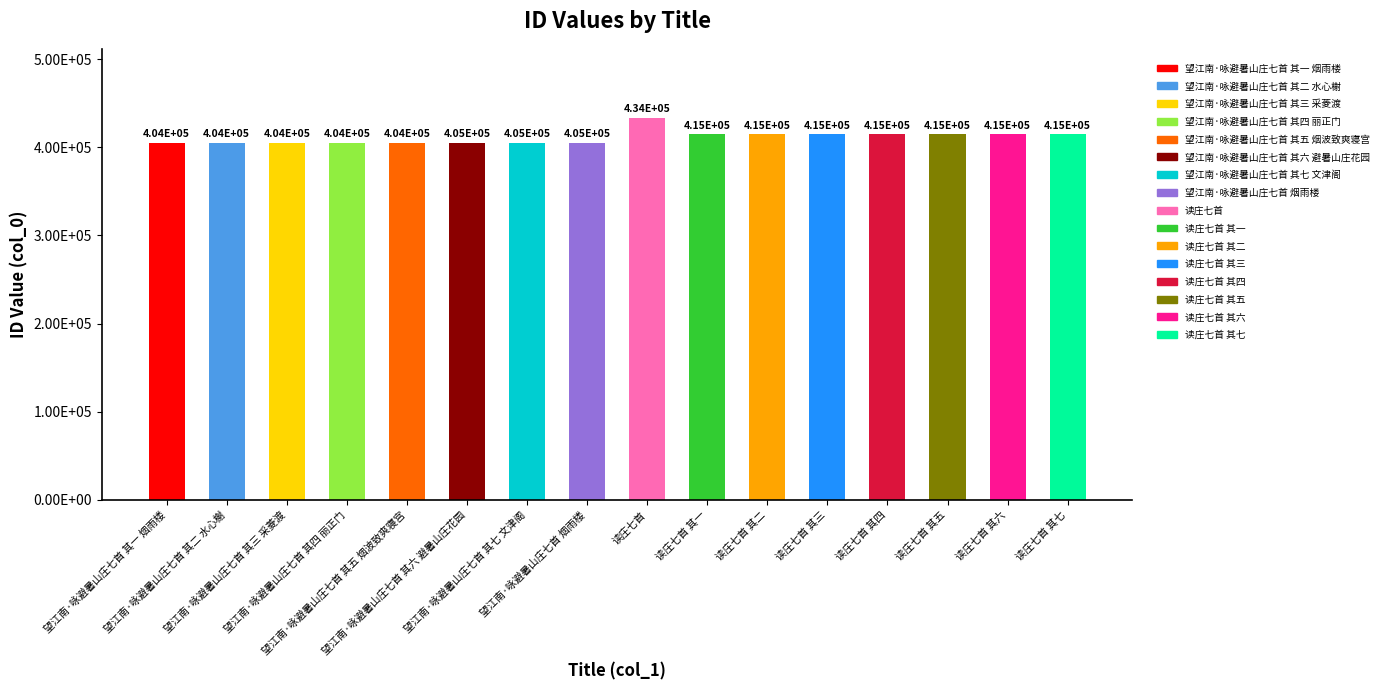

Which has a higher value, 望江南·咏避暑山庄七首 其五 烟波致爽寝宫 or 读庄七首 其三?

读庄七首 其三